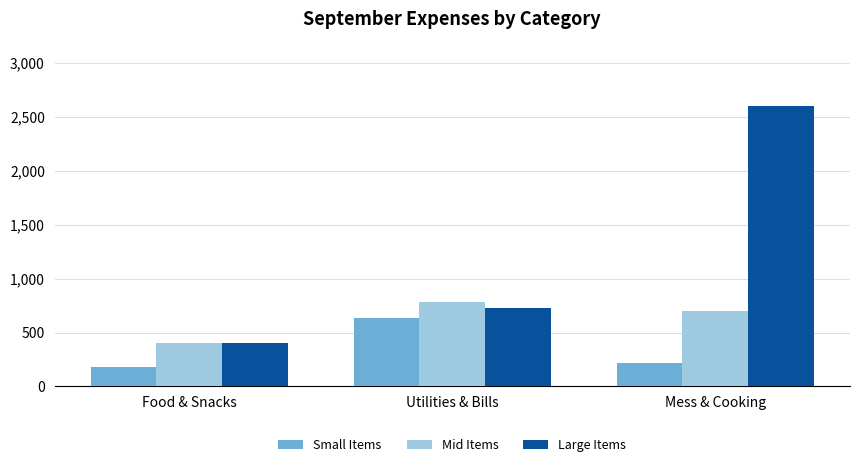

What is the difference between the Mid Items values at Mess & Cooking and Food & Snacks?

300.0